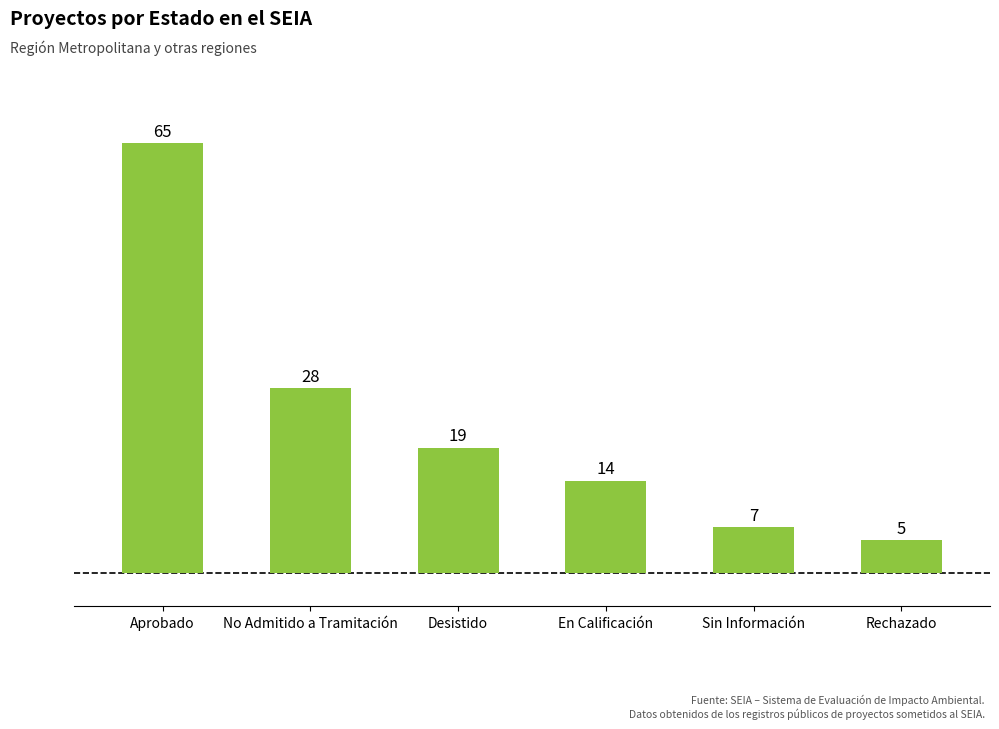

At which label is the value closest to 35?

No Admitido a Tramitación